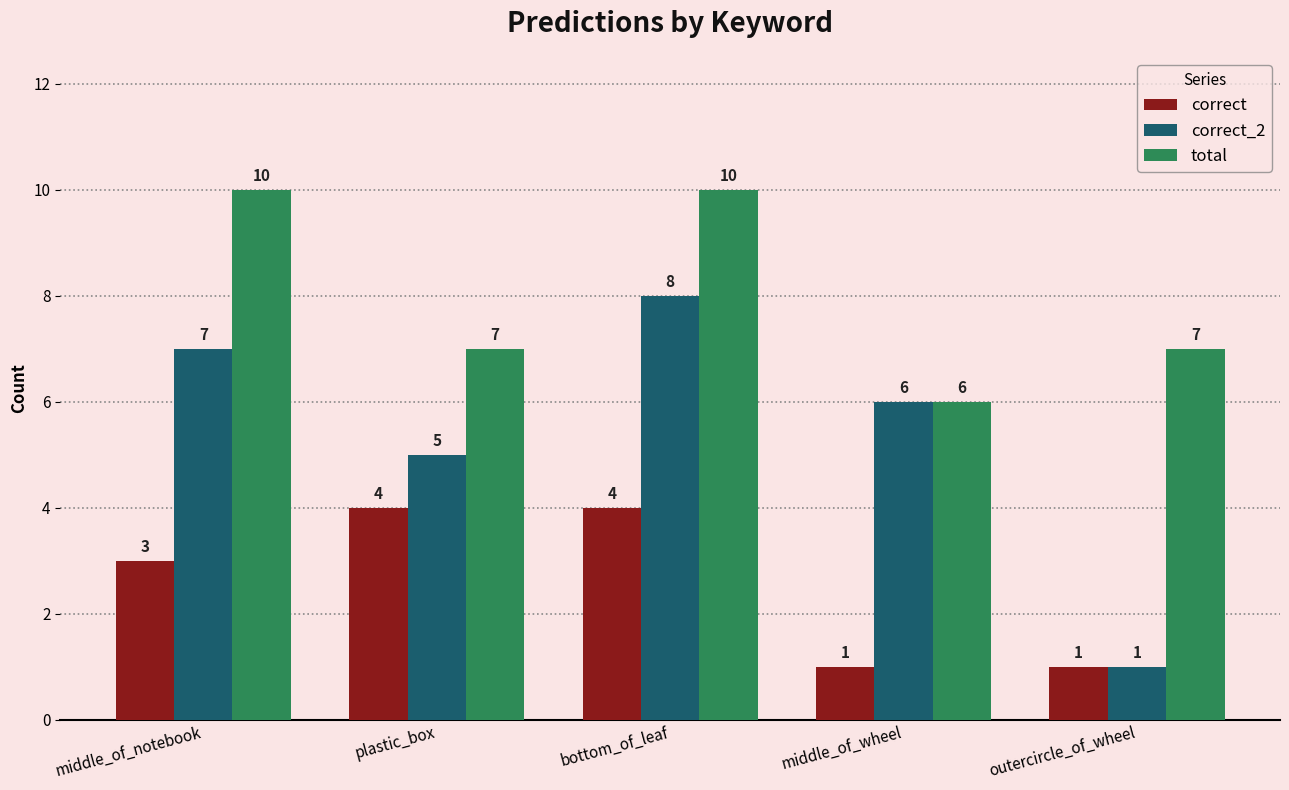

What is the sum of the correct_2 values at middle_of_wheel and middle_of_notebook?

13